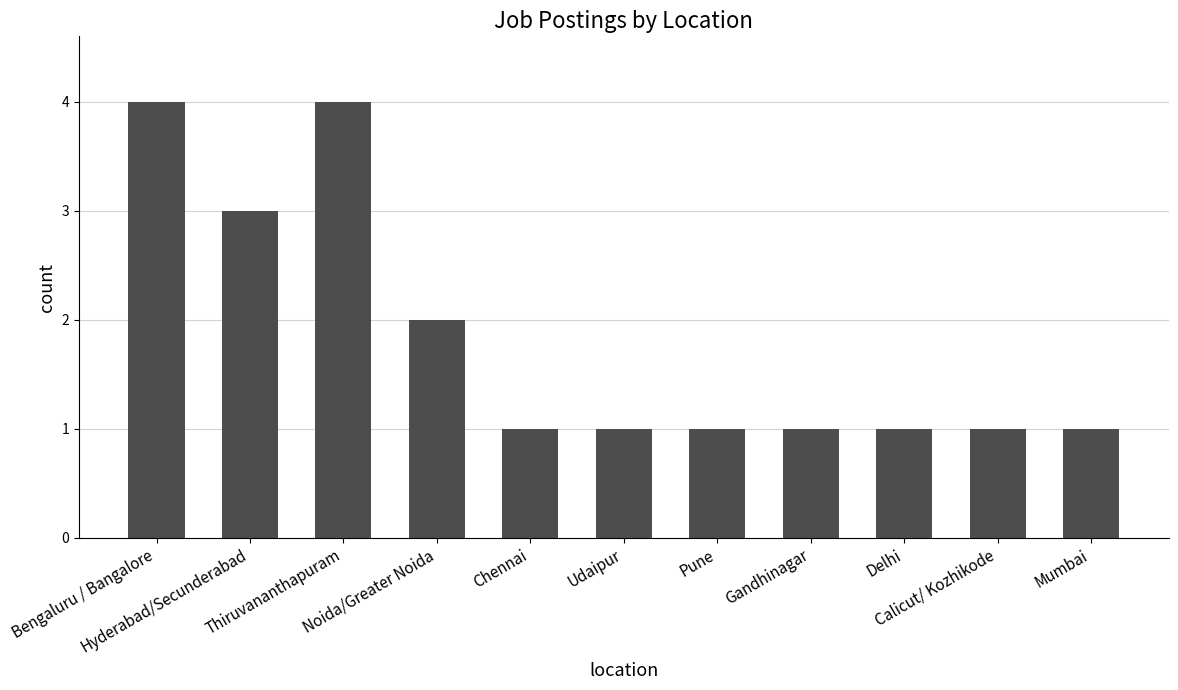

What is the value of the 8th bar from the left?

1